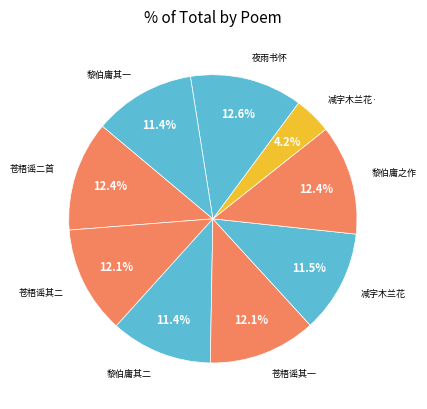

Count the number of slices in the pie.

9